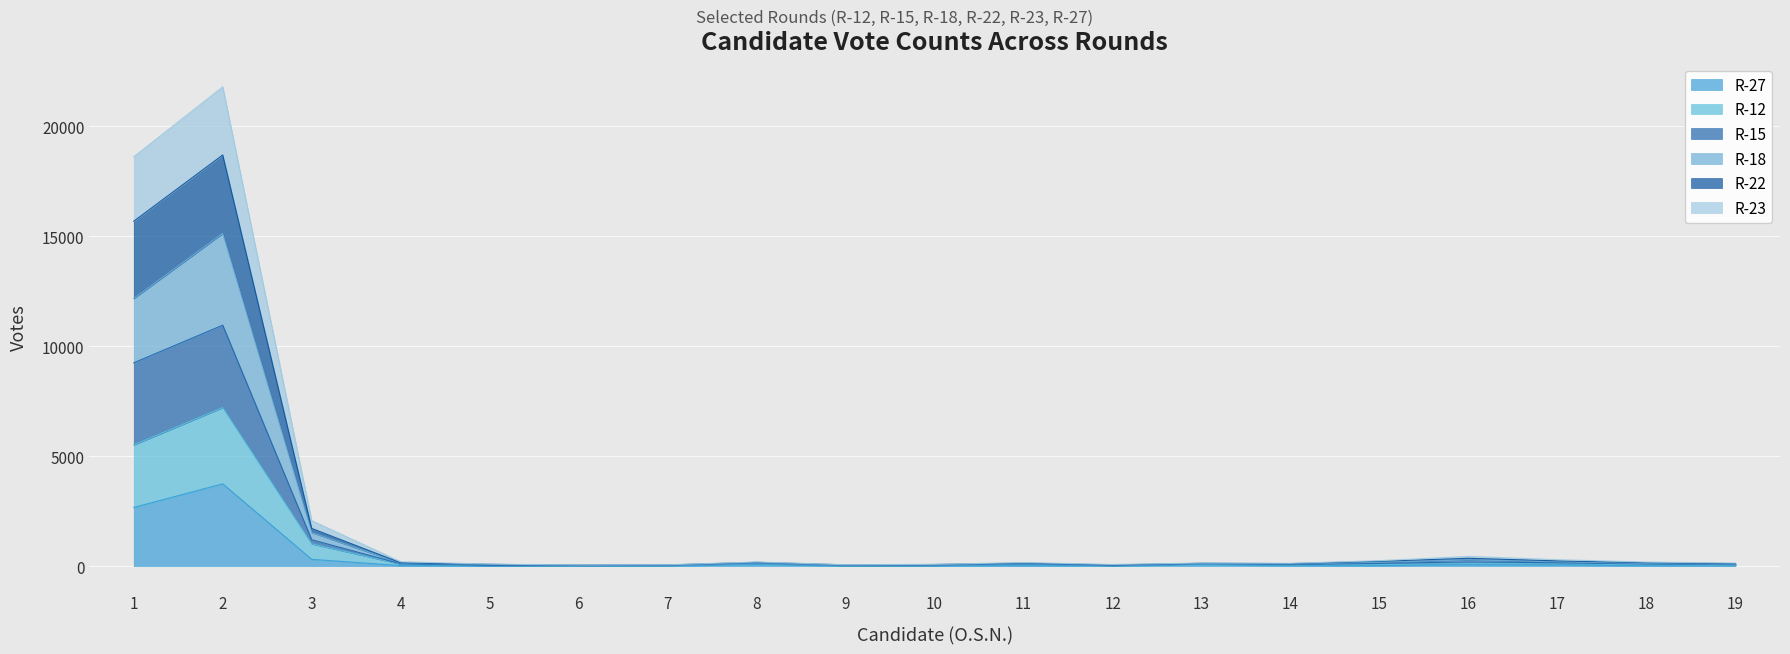

What is the total value across all series at 8?

186